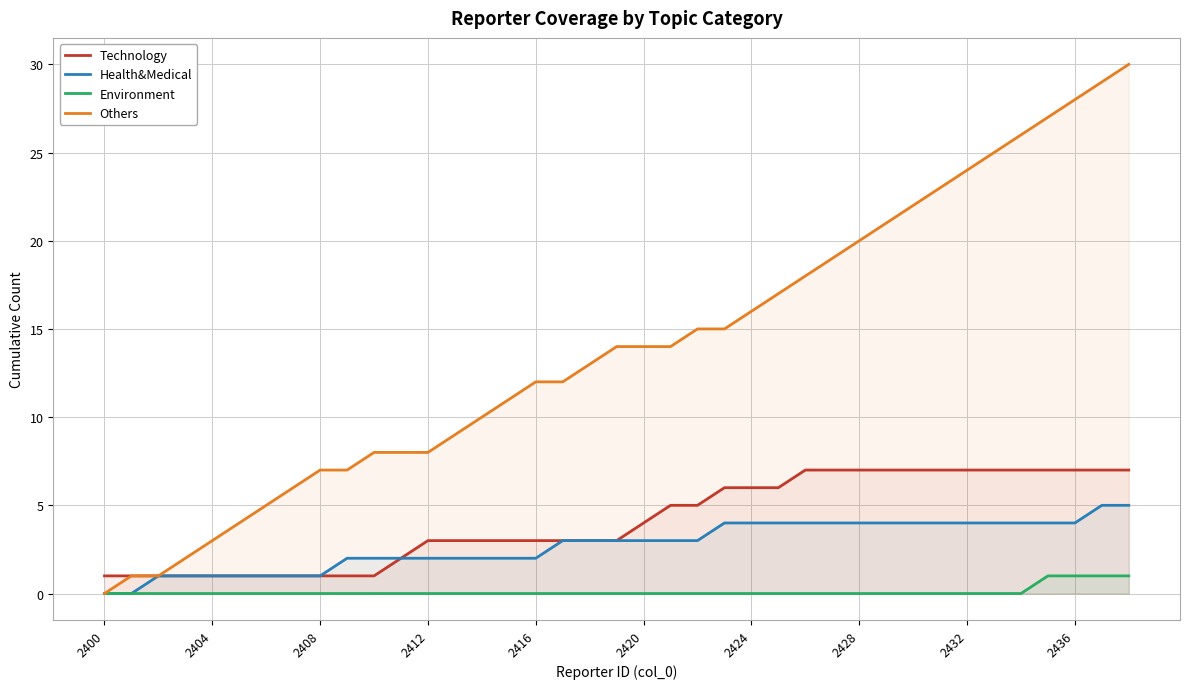

What are all the series names shown in the legend?

Technology, Health&Medical, Environment, Others